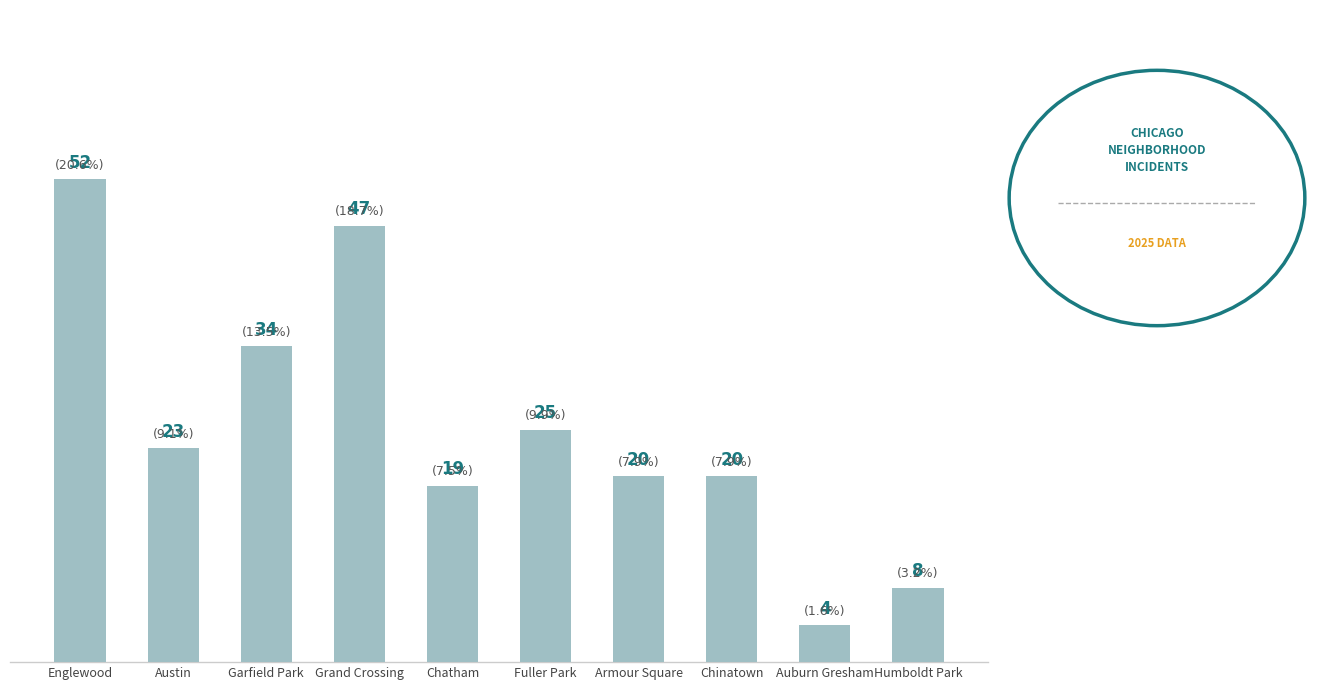

What is the difference between the maximum and minimum values?

48